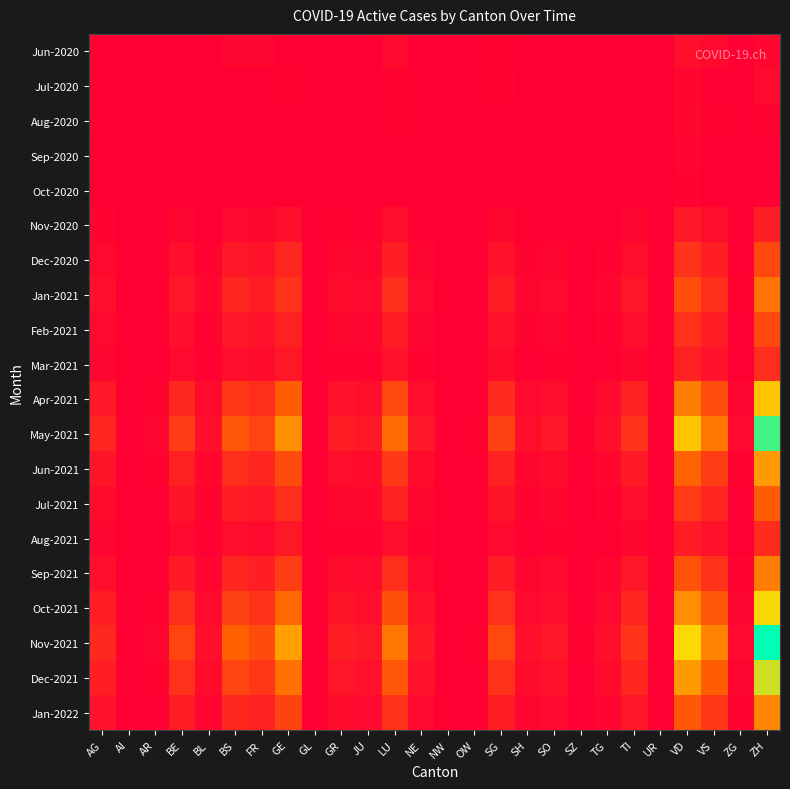

List the series in order of their peak value, highest first.

Nov-2021, May-2021, Dec-2021, Oct-2021, Apr-2021, Jun-2021, Jan-2022, Sep-2021, Jan-2021, Jul-2021, Dec-2020, Feb-2021, Mar-2021, Aug-2021, Nov-2020, Jun-2020, Jul-2020, Aug-2020, Sep-2020, Oct-2020